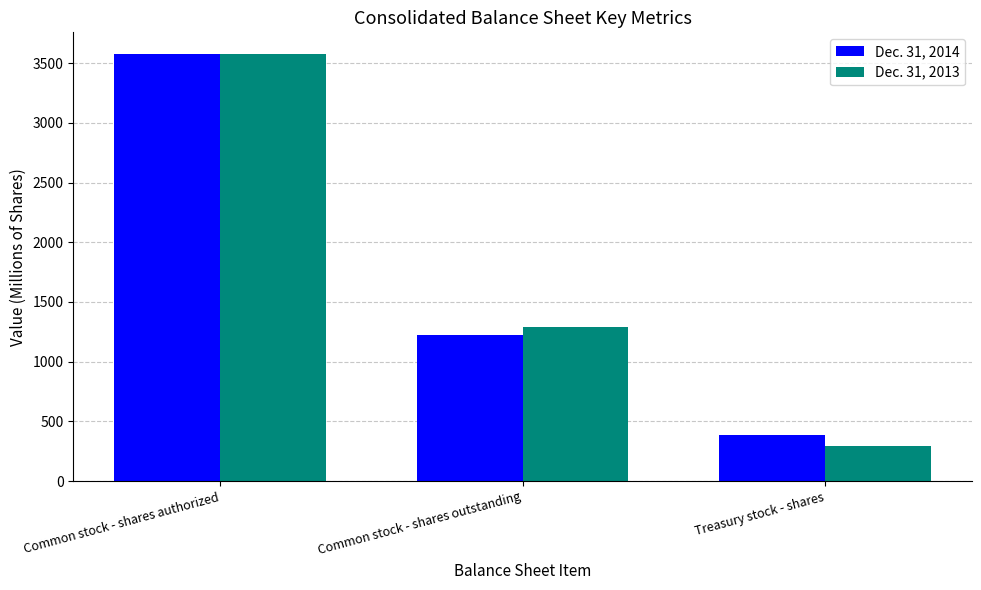

At which label does Dec. 31, 2014 reach its minimum?

Treasury stock - shares